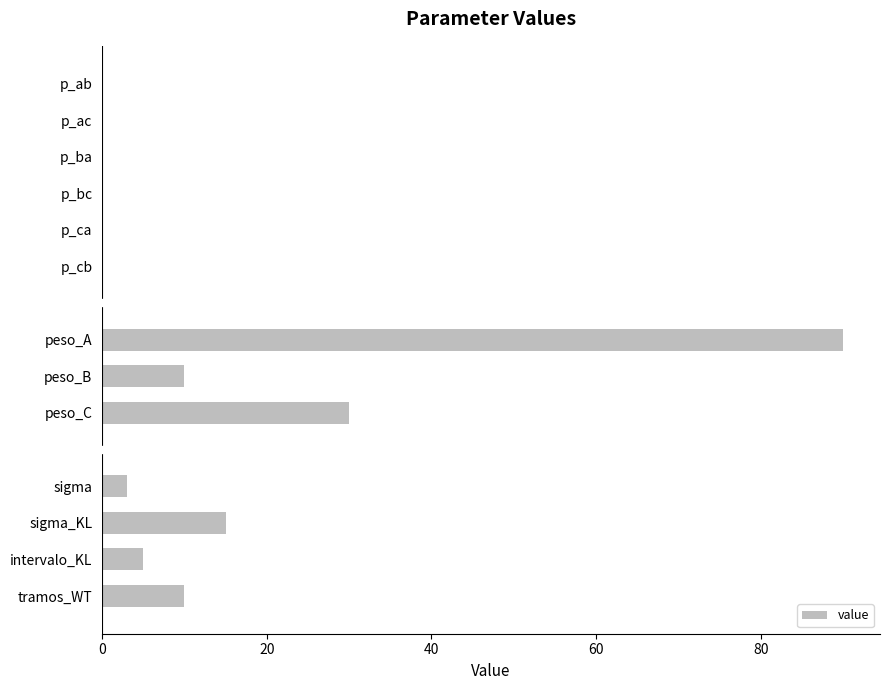

What is the greatest value displayed?

90.0